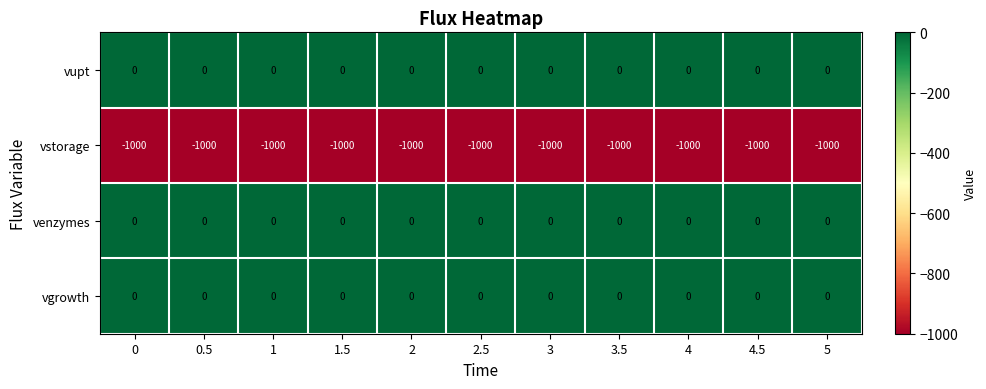

What is the difference between the highest and lowest values at 0.5?

1000